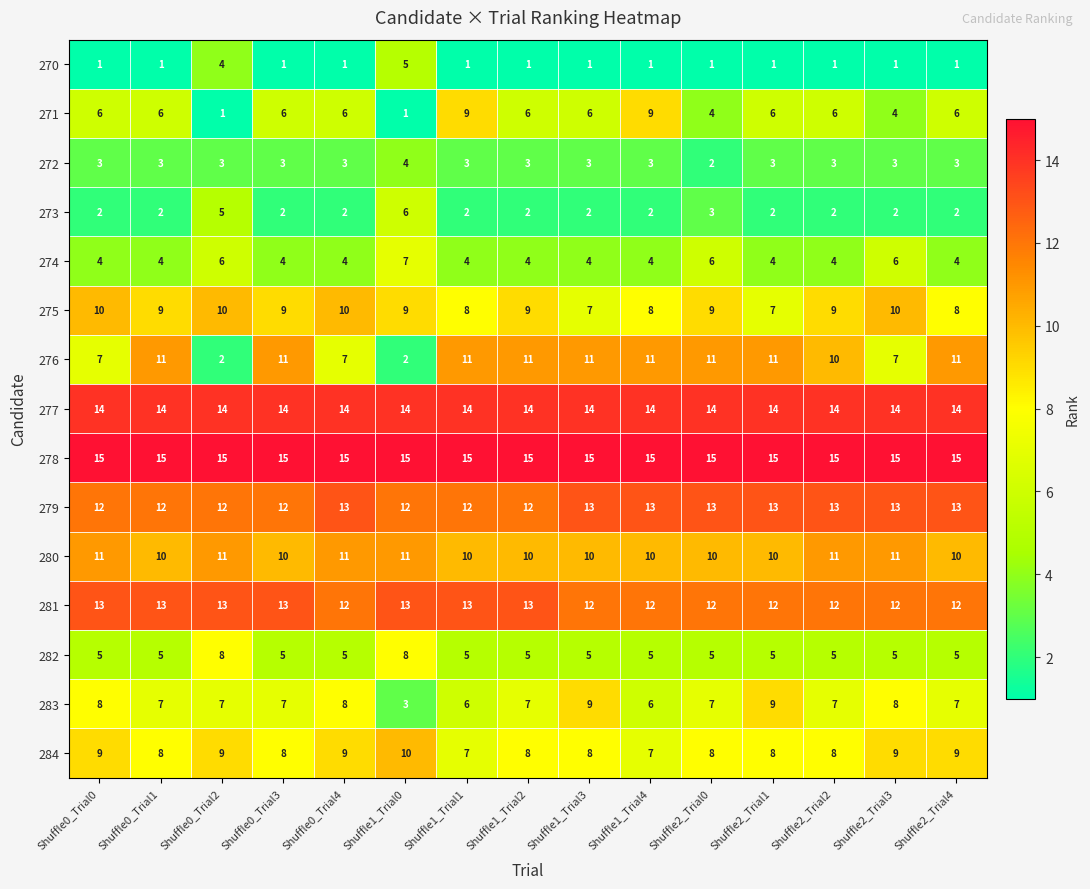

What is the spread (max minus min) of values at Shuffle2_Trial1?

14